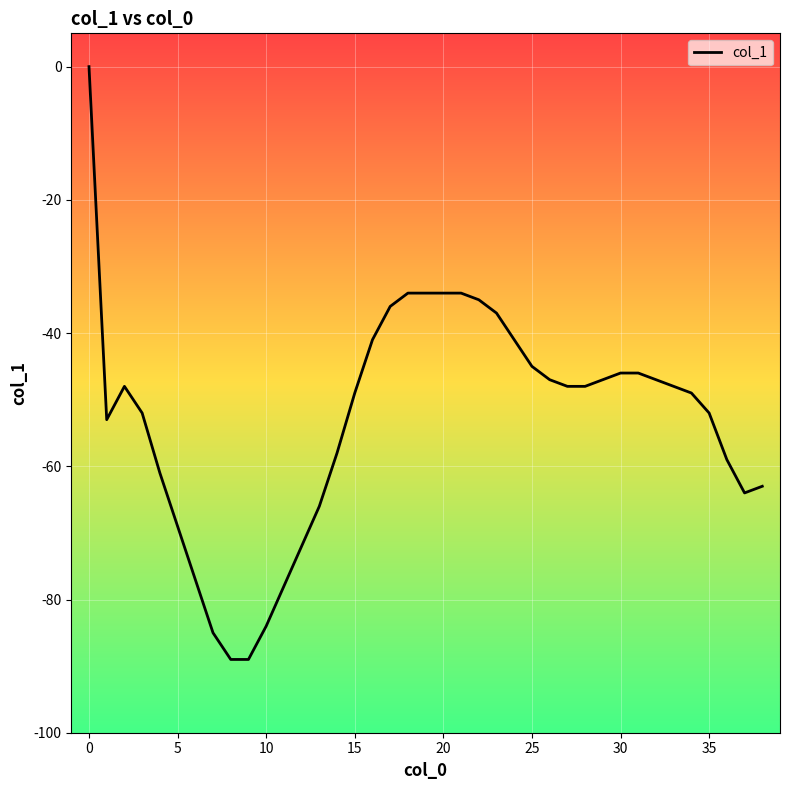

What is the difference between the maximum and minimum values?

89